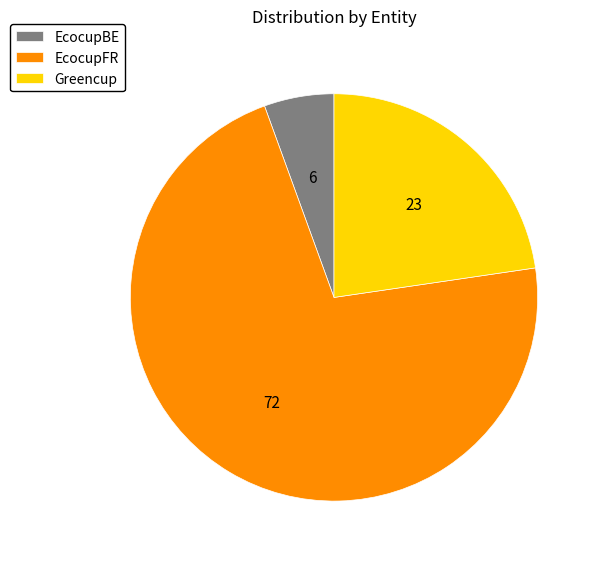

Rank the categories by value from highest to lowest.

EcocupFR, Greencup, EcocupBE